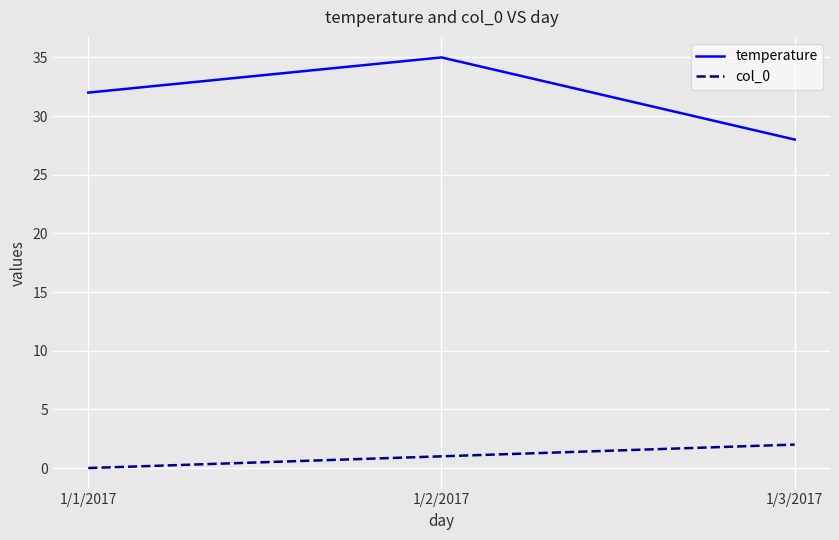

What is the maximum value shown in the chart?

35